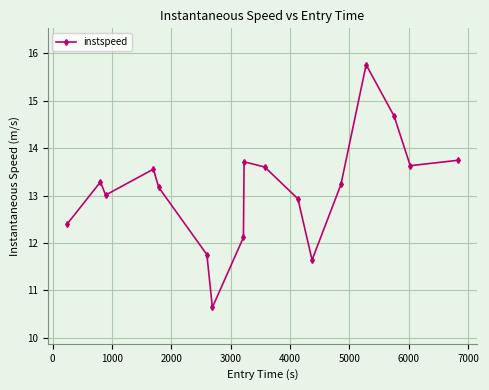

What is the sum of all values?

222.9